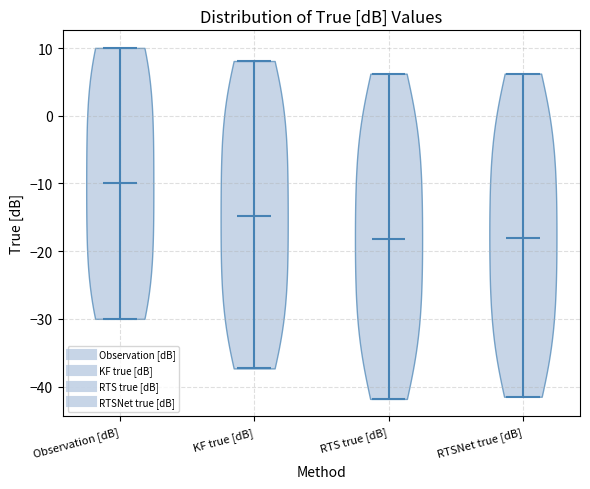

Reading left to right, read every violin against the y-axis: where its median line is, and the lowest and highest points it reaches. The values are not printed on the chart, so give them approximately, as read against the axis.

Observation [dB]: median line -10, lowest point -30, highest point 10
KF true [dB]: median line -15, lowest point -37, highest point 8
RTS true [dB]: median line -18, lowest point -42, highest point 6
RTSNet true [dB]: median line -18, lowest point -42, highest point 6